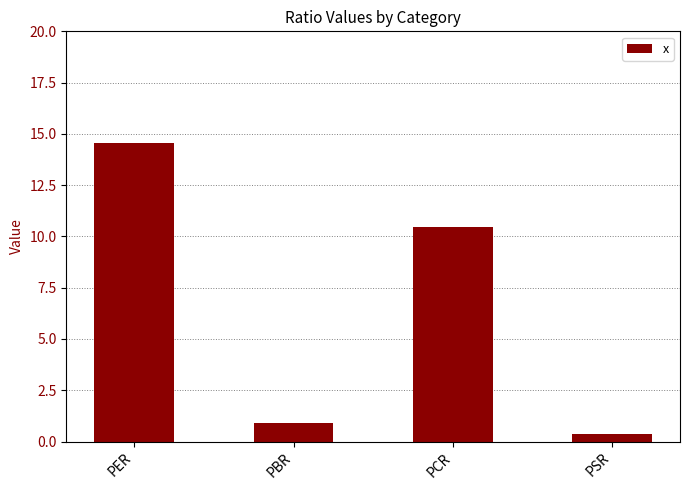

What is the sum of the values at PER and PCR?

25.0